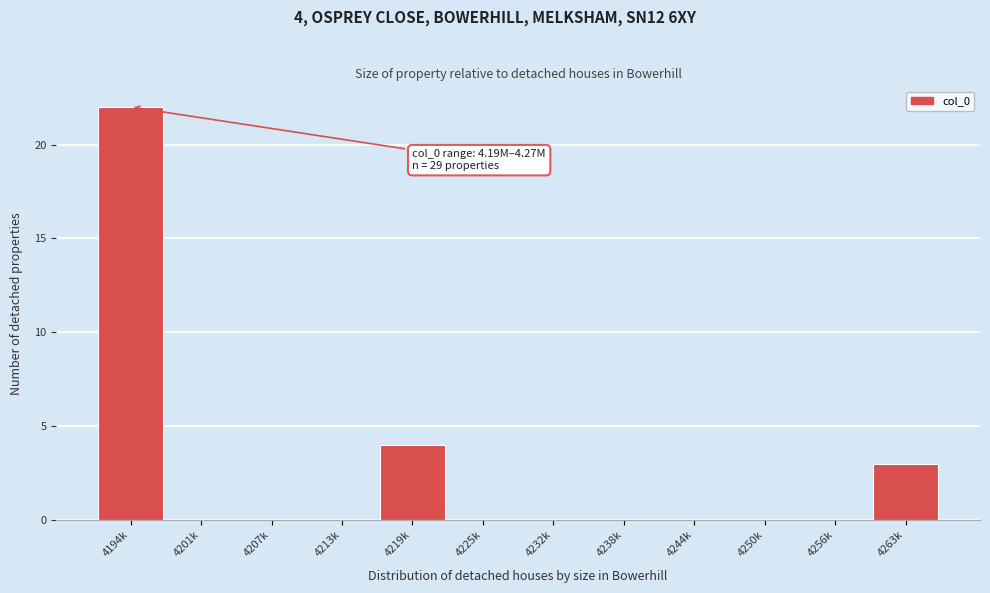

Reading left to right, transcribe all the data shown in this chart.

4194k=22	4201k=0	4207k=0	4213k=0	4219k=4	4225k=0	4232k=0	4238k=0	4244k=0	4250k=0	4256k=0	4263k=3